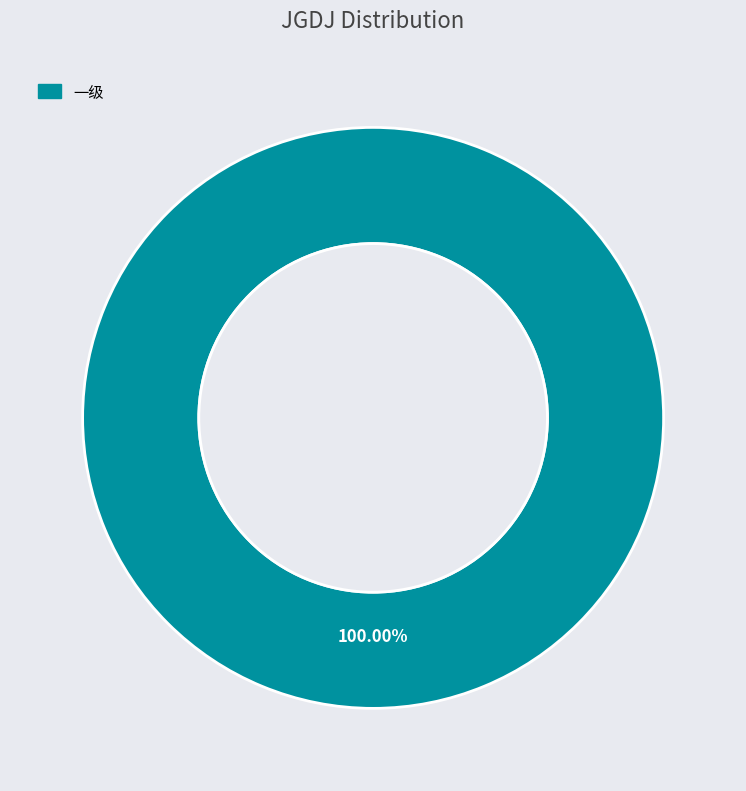

Which slice represents more than half of the pie?

一级